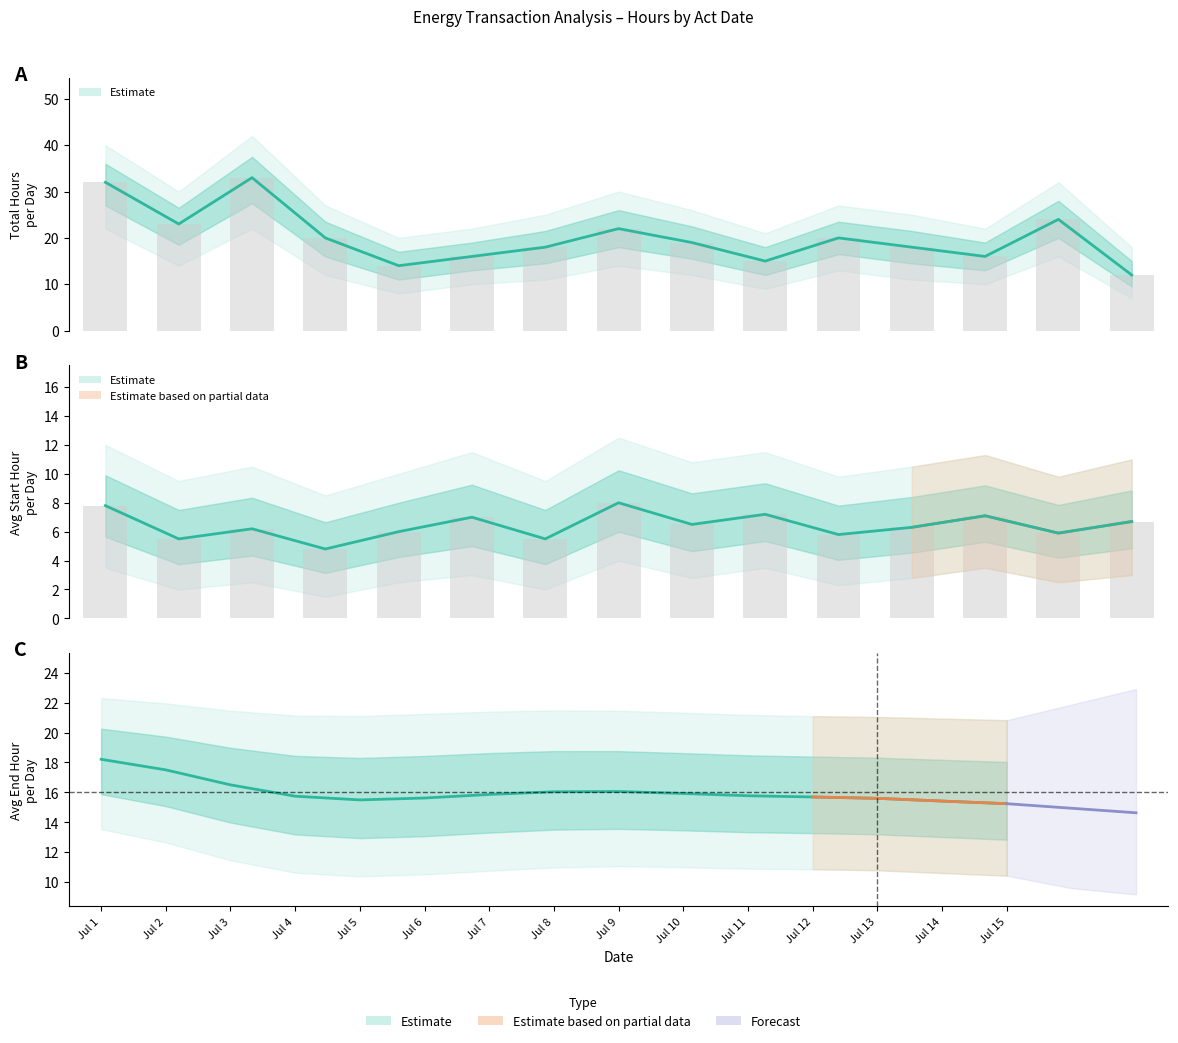

How many data points does each series have?

15